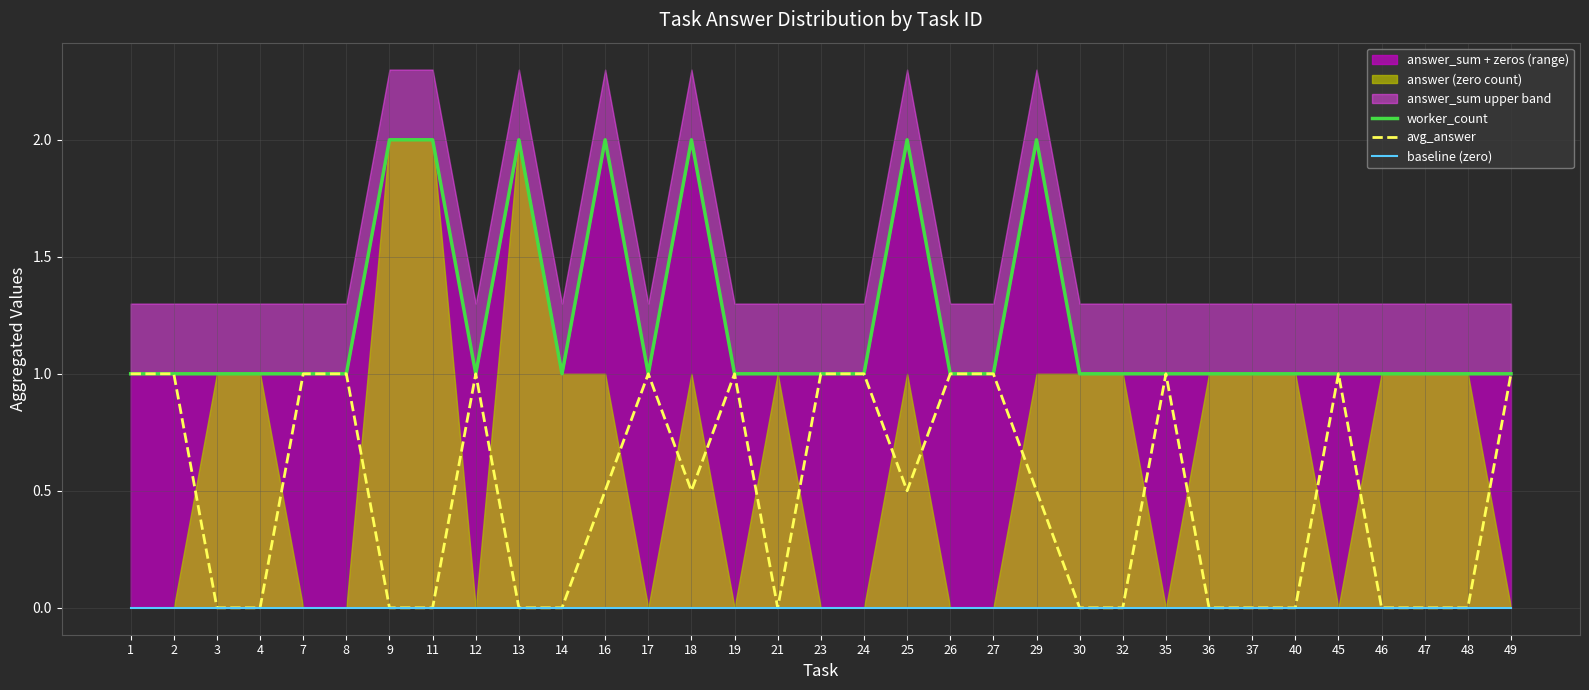

What is the highest value of the avg_answer series?

1.0